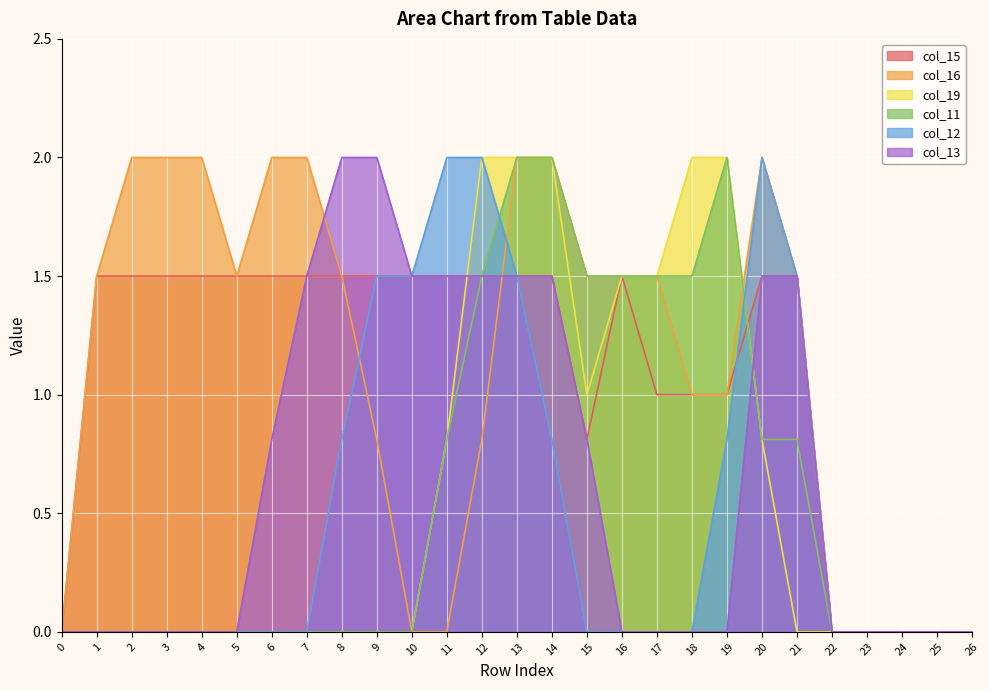

True or false: col_16 and col_19 cross at least once.

True